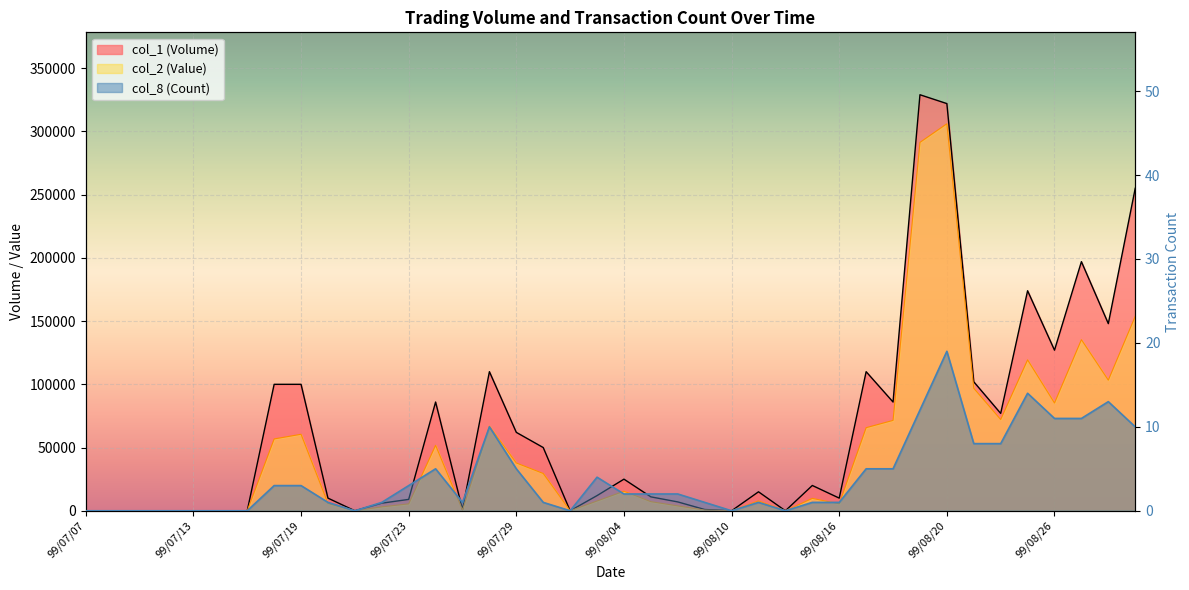

Reading right to left, extract all data points from this chart.

col_1 (Volume): 255000	148000	197000	127000	174000	77000	102000	322000	329000	86000	110000	10000	20000	0	15000	0	1000	7000	11000	25000	12000	0	50000	62000	110000	1000	86000	9000	6000	0	10000	100000	100000	0	0	0	0	0	0	0
col_2 (Value): 153790	103280	135310	85210	119350	72150	96880	306040	291320	71480	65700	5500	9800	0	7800	0	570	3870	7210	15450	7760	0	29500	37790	66910	560	51760	5450	3120	0	5800	60500	56800	0	0	0	0	0	0	0
col_8 (Count): 10	13	11	11	14	8	8	19	12	5	5	1	1	0	1	0	1	2	2	2	4	0	1	5	10	1	5	3	1	0	1	3	3	0	0	0	0	0	0	0